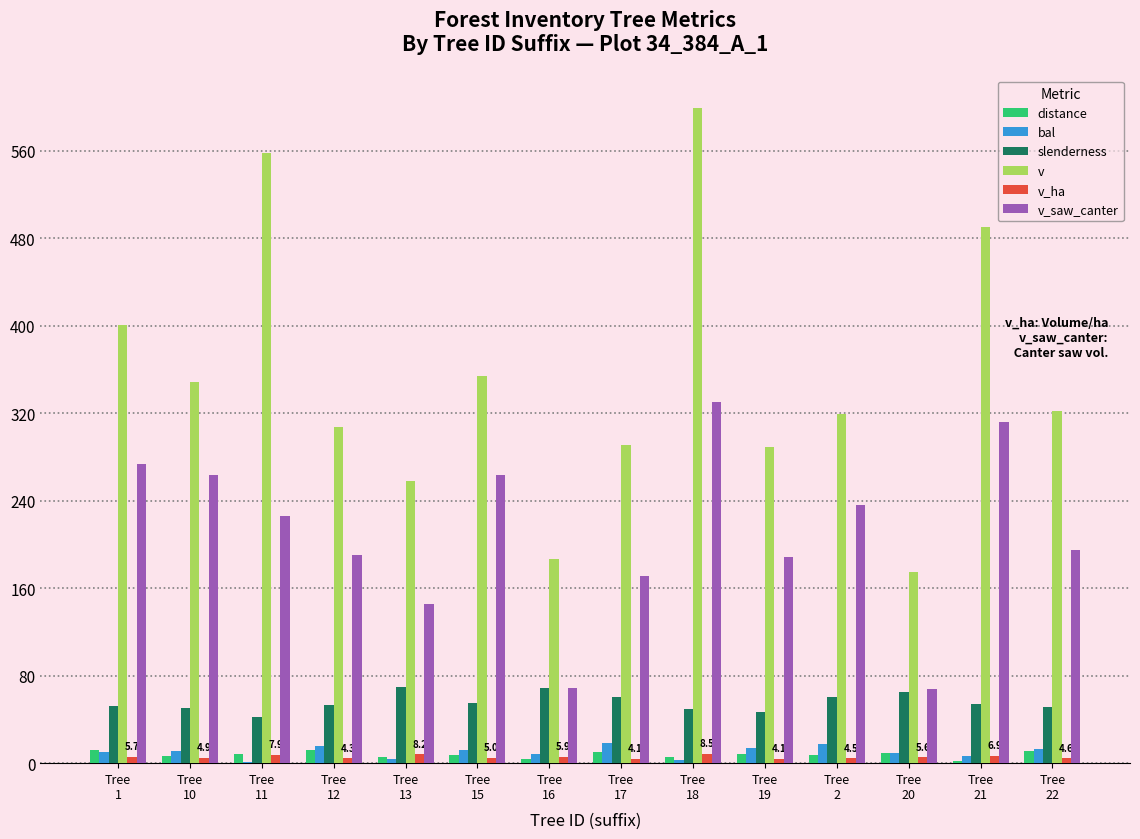

Does the chart contain stacked bars?

No